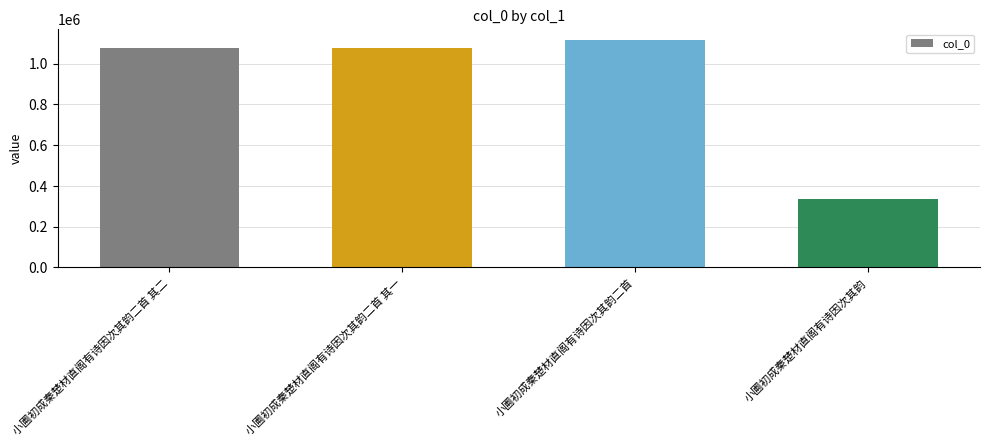

What is the approximate value at 小圃初成秦楚材直阁有诗因次其韵二首 其二, to the nearest 50?

1078400